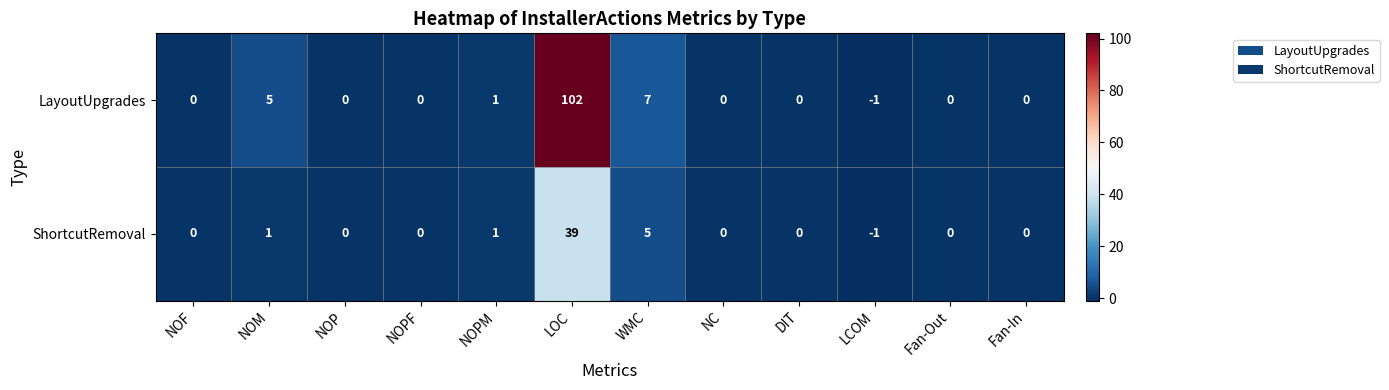

How many distinct data groups are displayed?

2